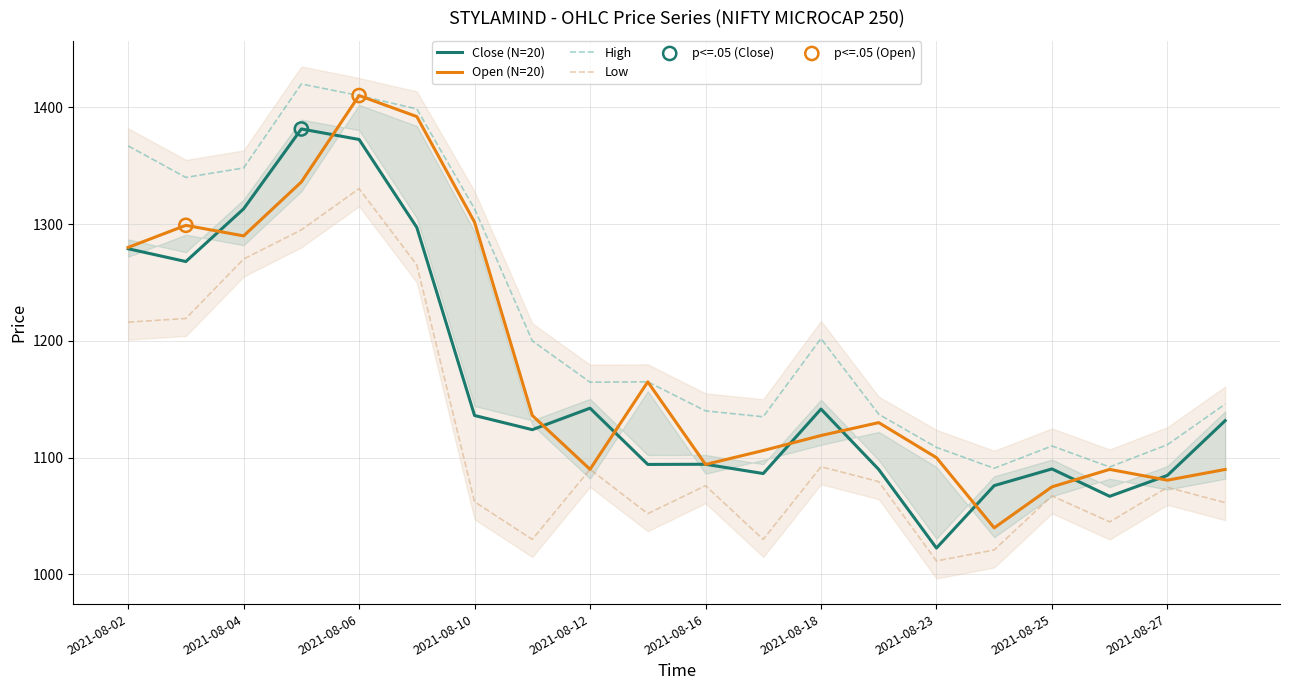

Which series contains the lowest Y value?

Low